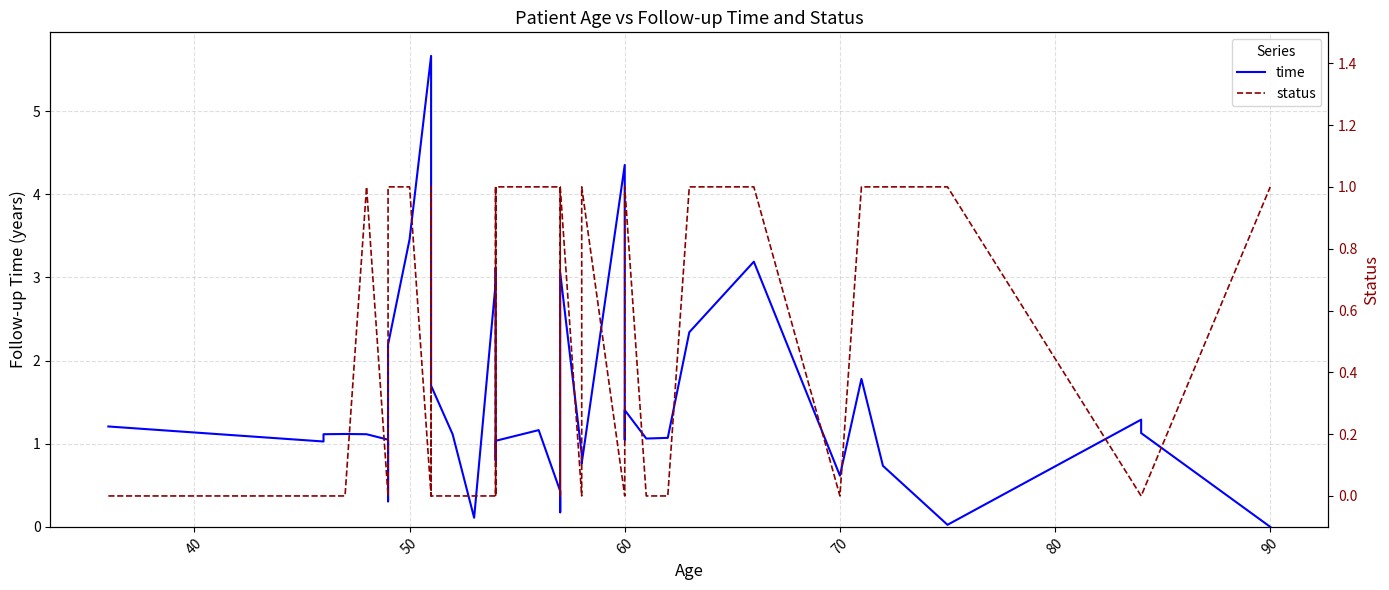

How many interior local peaks does the time series have?

10